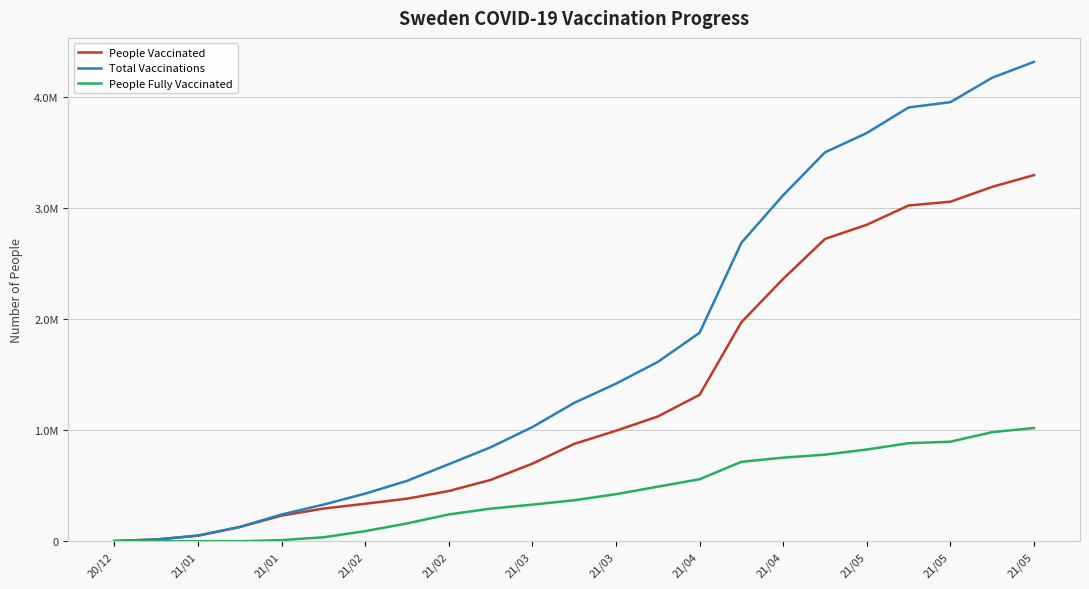

Which series has the largest total across all categories?

Total Vaccinations